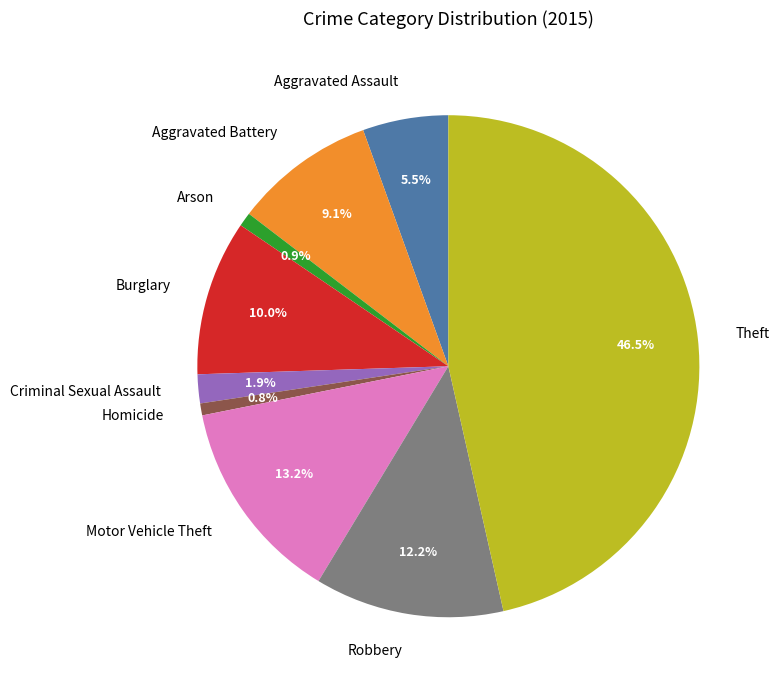

Do Theft and Criminal Sexual Assault together represent more than half of the pie?

No